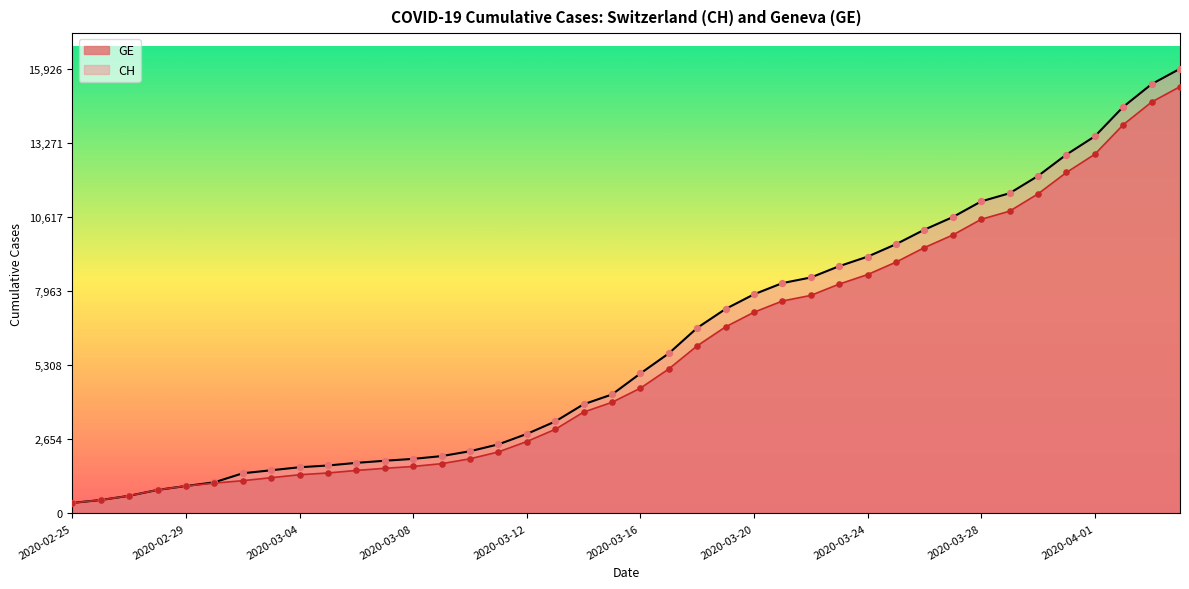

Is the value of CH at 2020-03-31 greater than the value of GE at 2020-03-19?

Yes